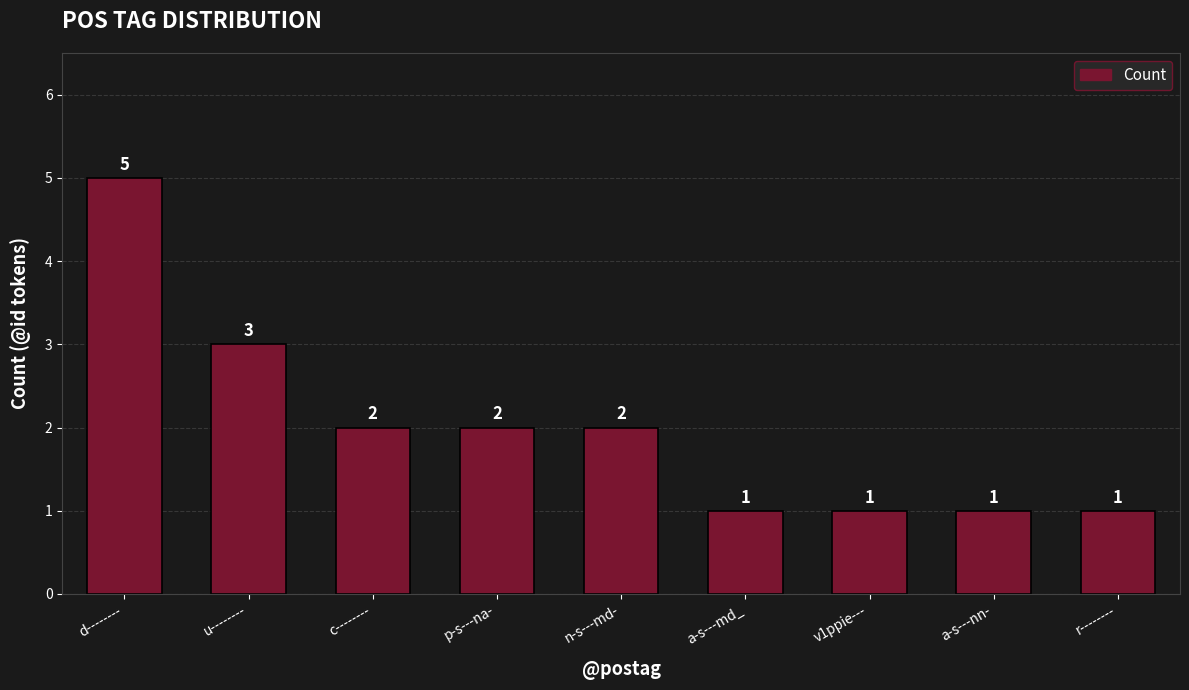

What is the greatest value displayed?

5